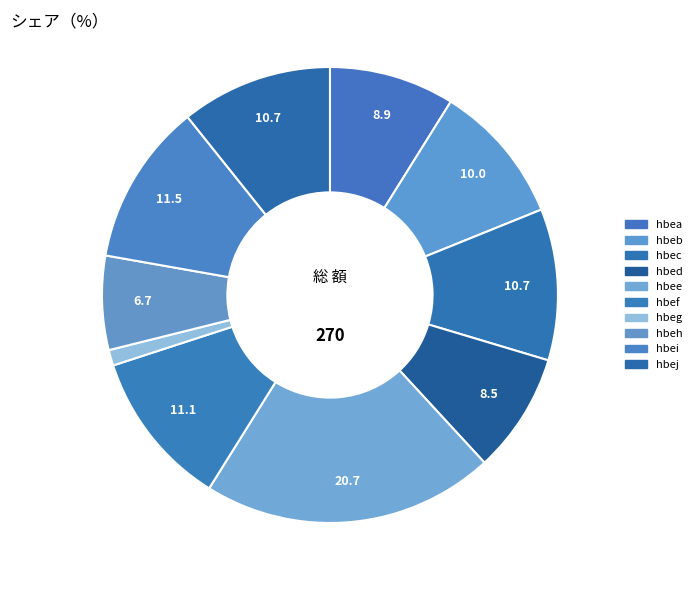

Count the number of slices in the pie.

10